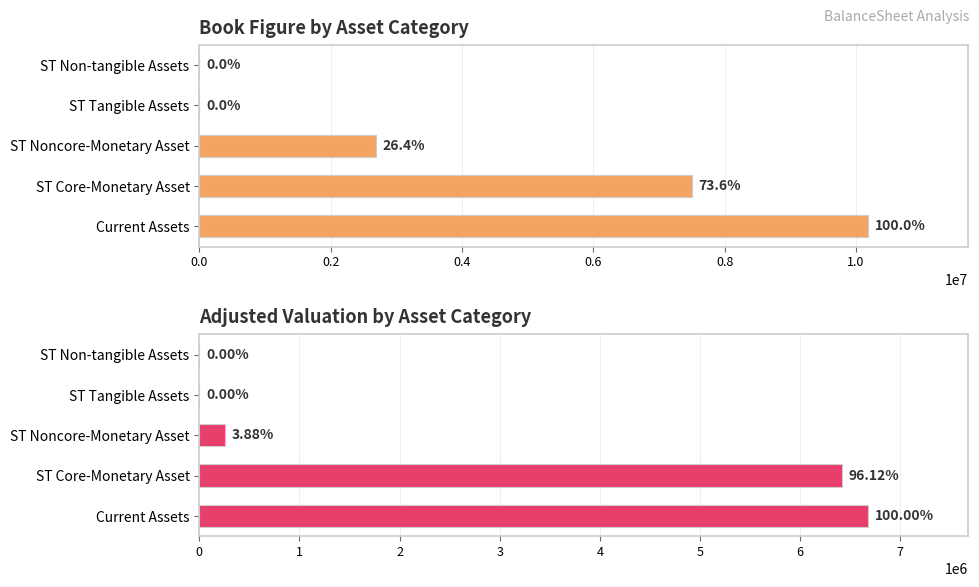

True or false: Adjusted Valuation has a value of 0.0 at ST Tangible Assets.

True